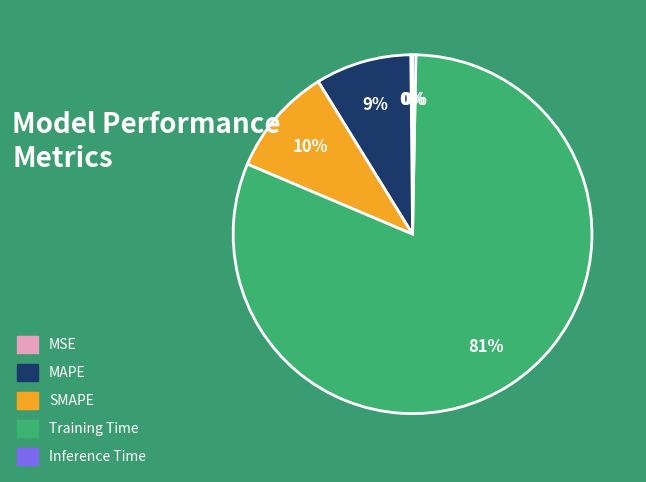

Do Inference Time and MAPE together represent more than half of the pie?

No